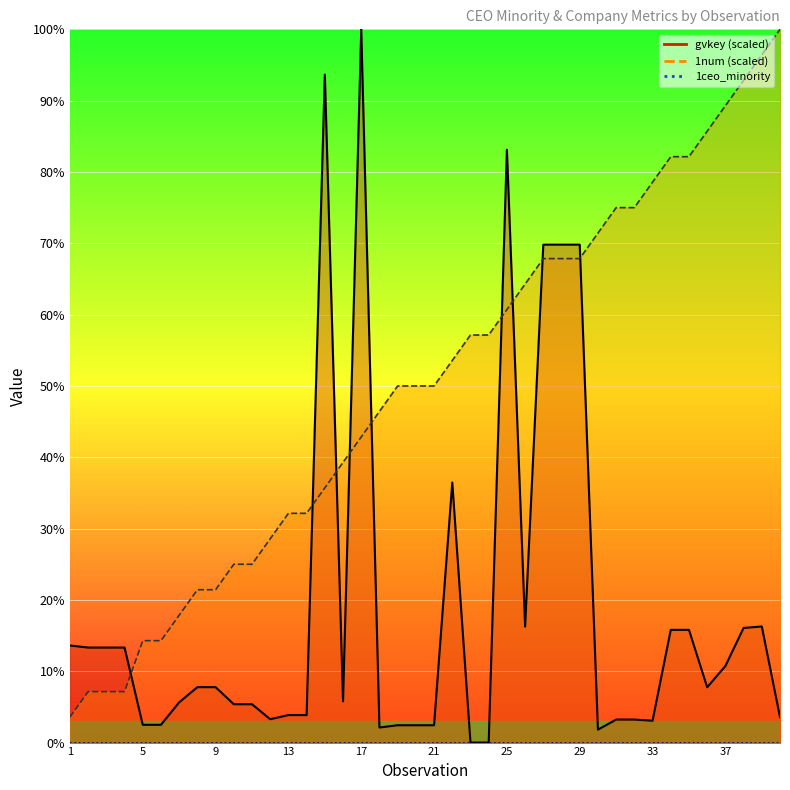

Is it true that gvkey_scaled equals 0.2 at 1?

False